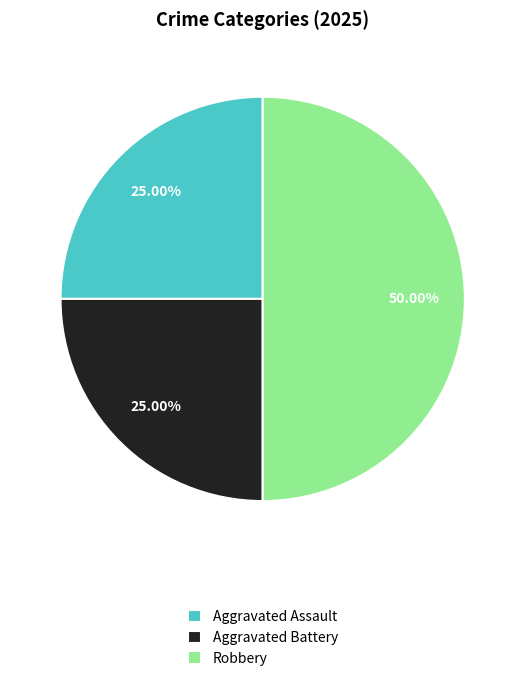

Which category has the biggest portion of the pie?

Robbery